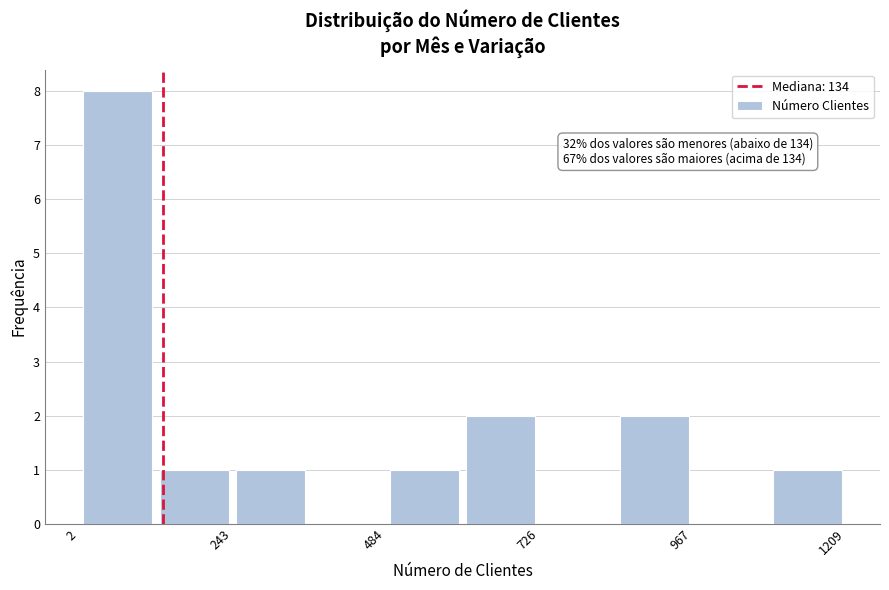

Around what value on the x-axis is the tallest bar? Give the approximate position of its centre, as read against the axis.

50